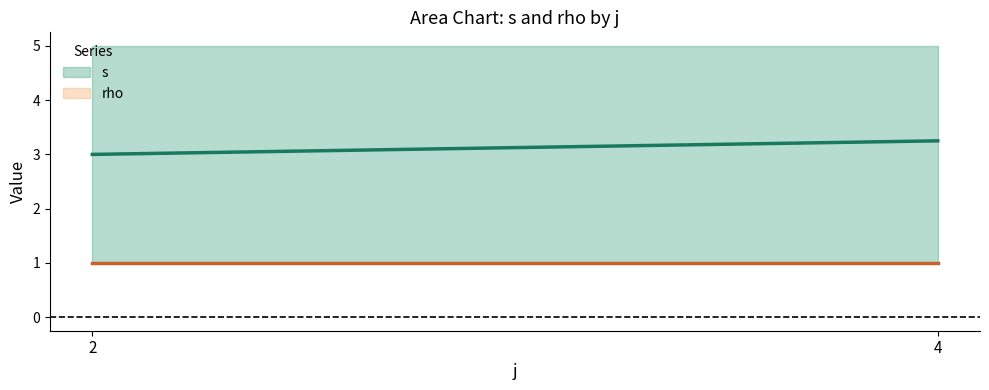

Which label corresponds to the smallest value in the chart?

2